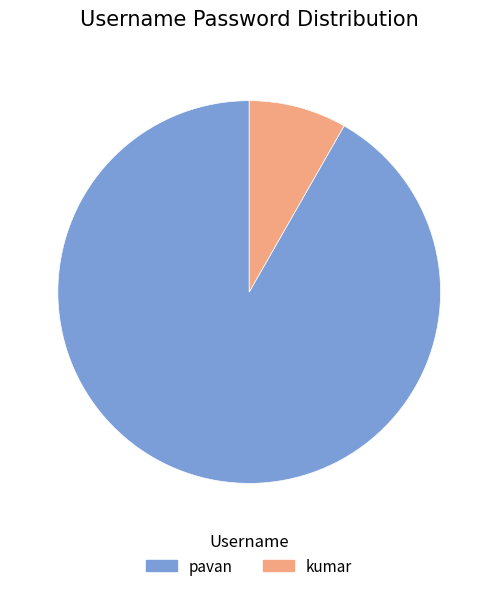

What is the majority slice?

pavan